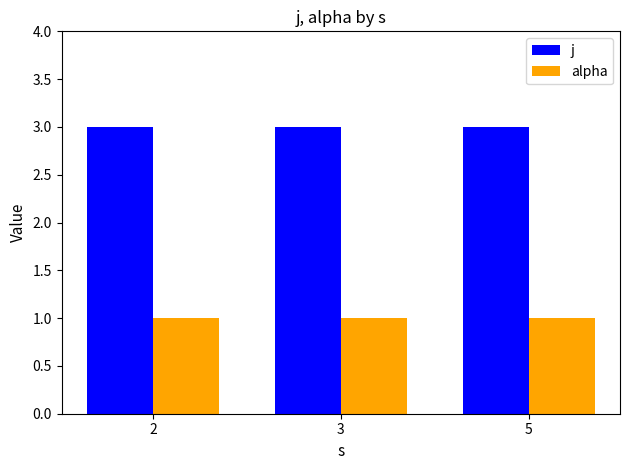

Reading left to right, transcribe all the data shown in this chart.

j: 3	3	3
alpha: 1	1	1